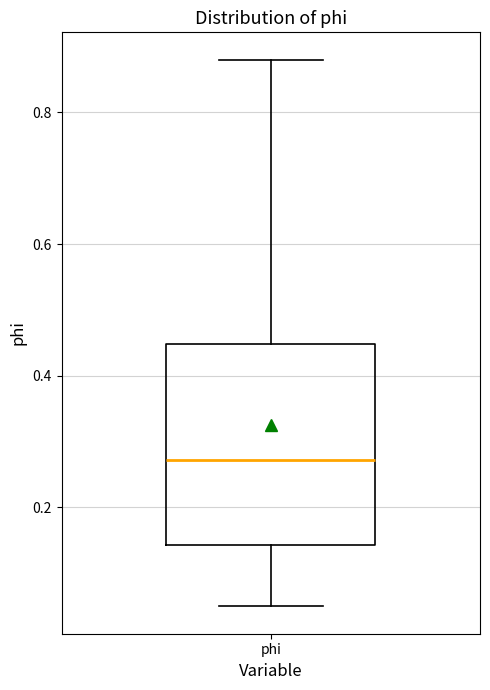

Read this box plot against the y-axis: the position of the median line, the range covered by the box, and the ends of both whiskers. The values are not printed on the chart, so give them approximately, as read against the axis.

median 0.28, box 0.14 to 0.44, whiskers 0.04 to 0.88